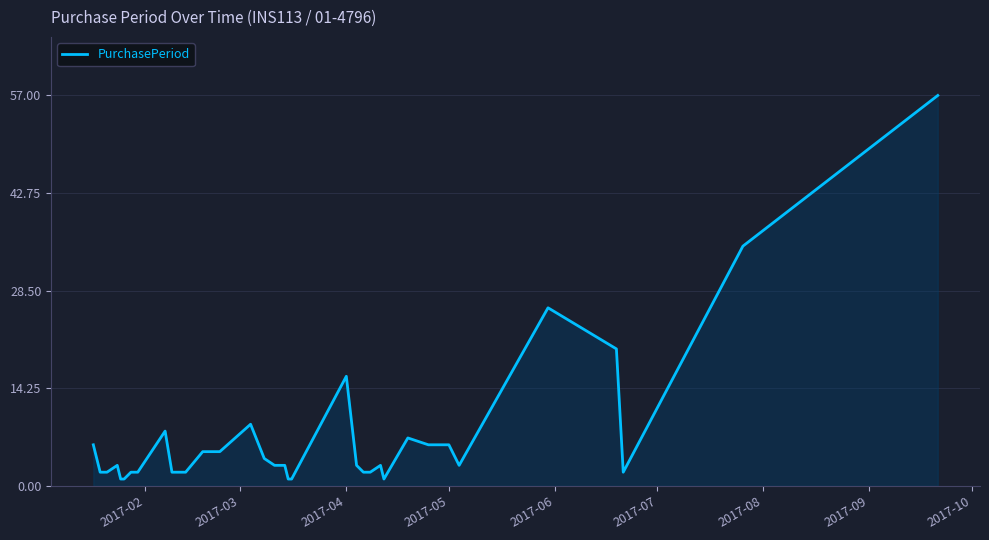

How many interior local valleys (lower than both neighbors) does the data have?

3